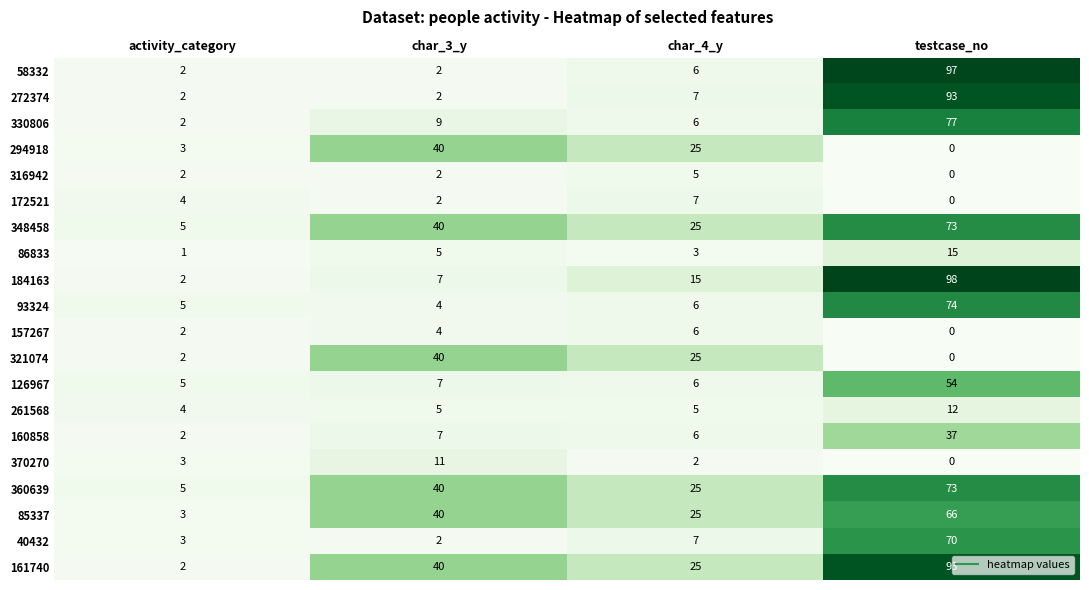

Which series has the widest spread of values?

184163